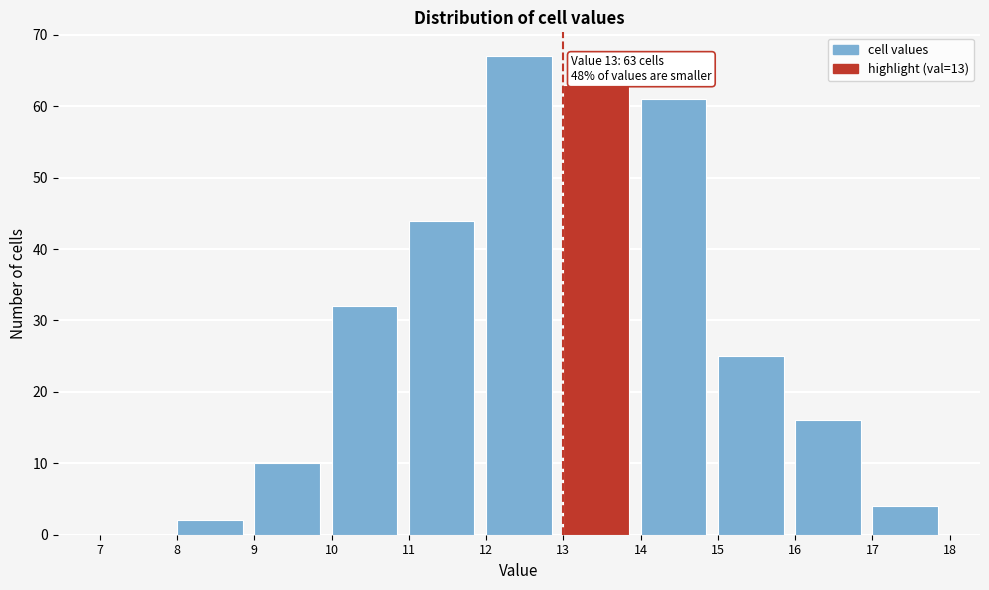

Over which range of the x-axis is the bar tallest?

12 to 13